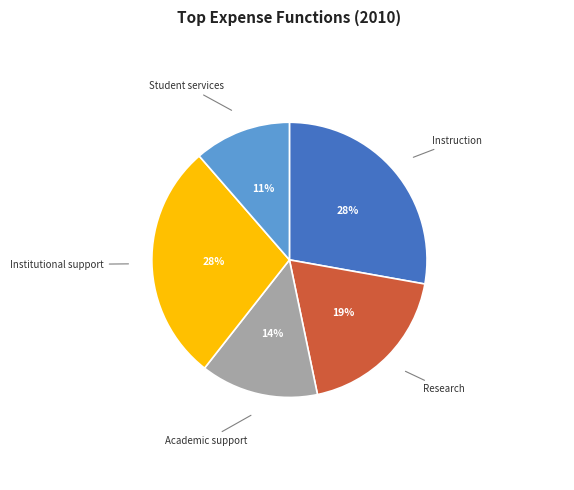

Between Instruction and Research, which is larger?

Instruction